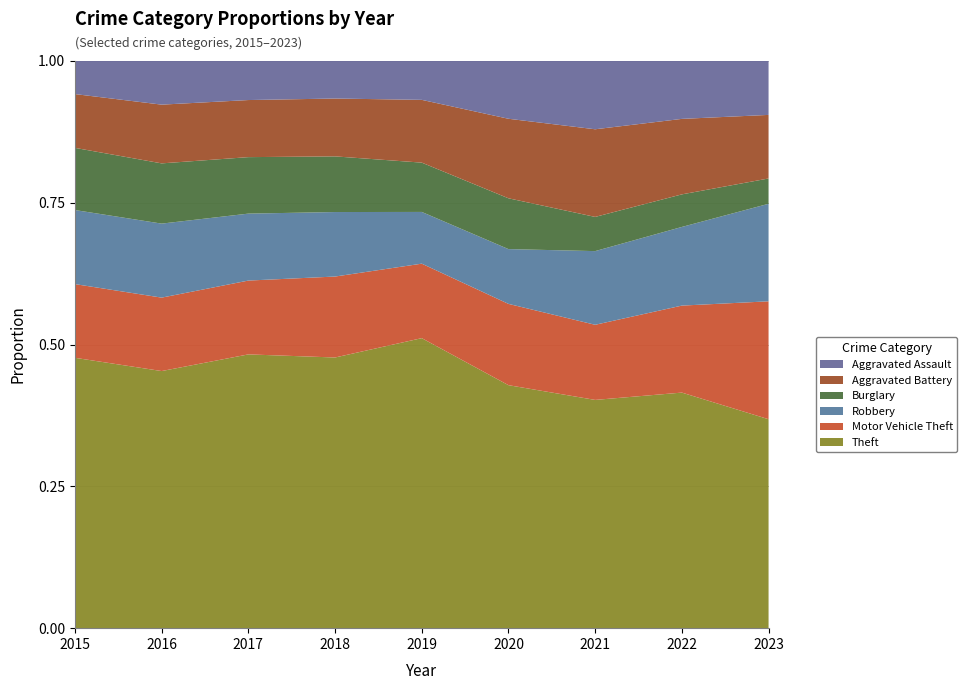

Reading left to right, transcribe all the data shown in this chart.

Theft: 774	858	916	856	841	550	474	593	677
Motor Vehicle Theft: 211	245	247	256	216	184	156	219	382
Robbery: 212	247	224	204	150	124	153	198	316
Burglary: 178	201	189	176	143	115	71	82	82
Aggravated Battery: 154	196	191	183	182	180	182	190	206
Aggravated Assault: 95	146	131	119	113	131	142	146	175